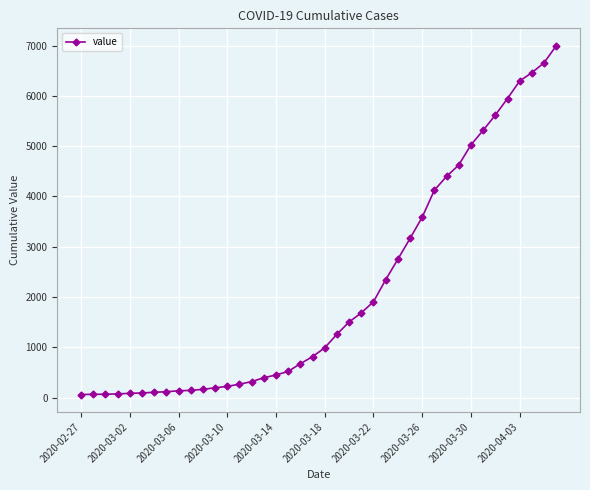

What is the sum of all values?

85677